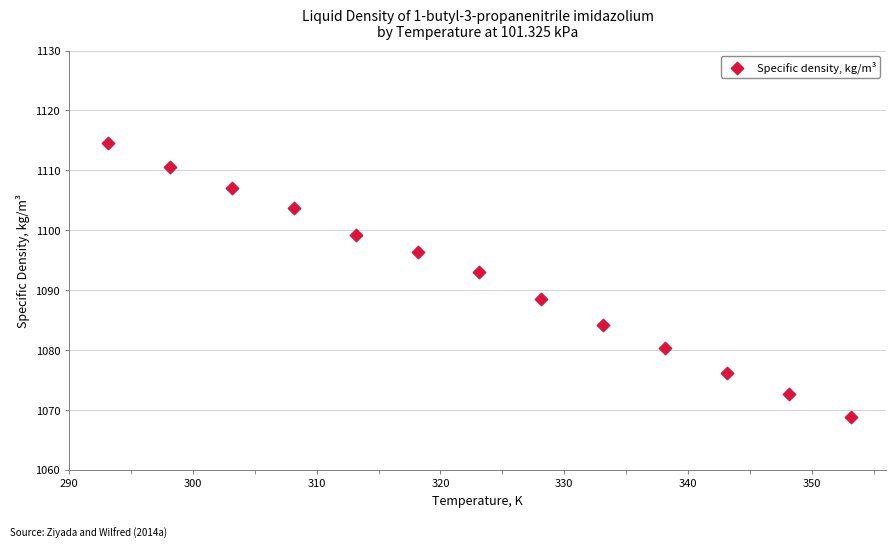

What is the range of X values (max minus min)?

60.0